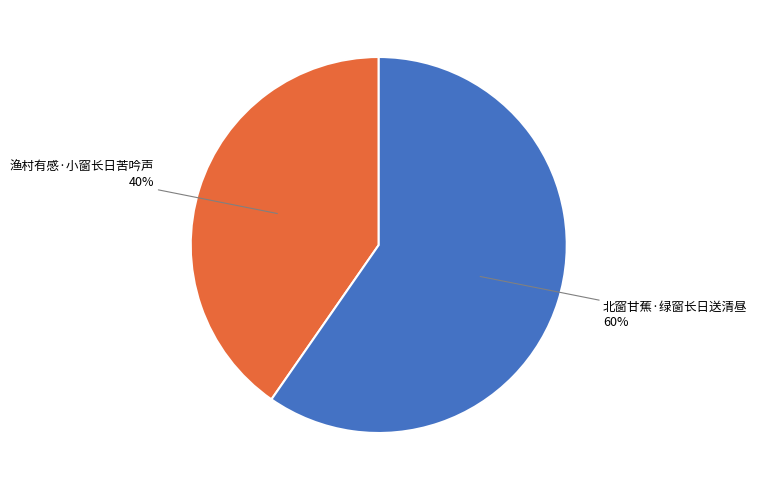

Is there a majority slice in this chart?

Yes